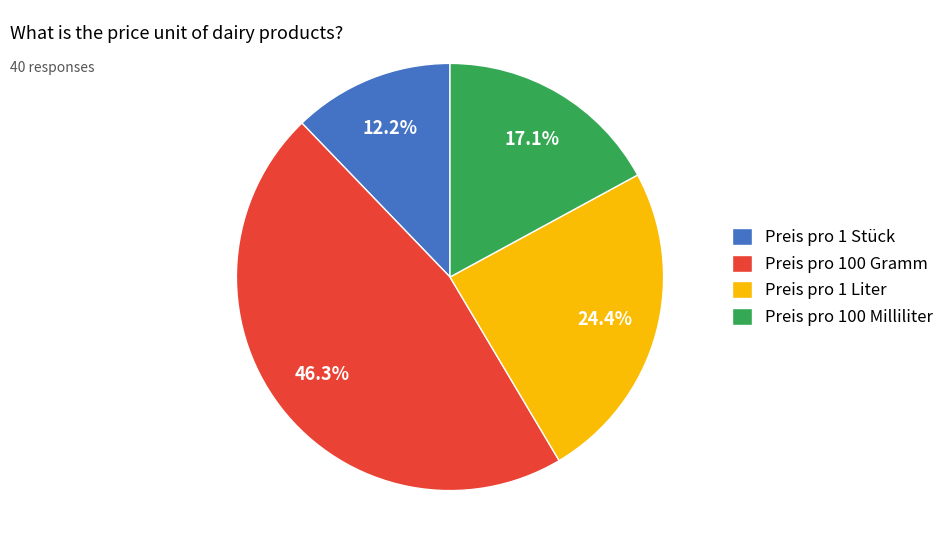

What percentage is the Preis pro 100 Milliliter slice, to the nearest percent?

17%